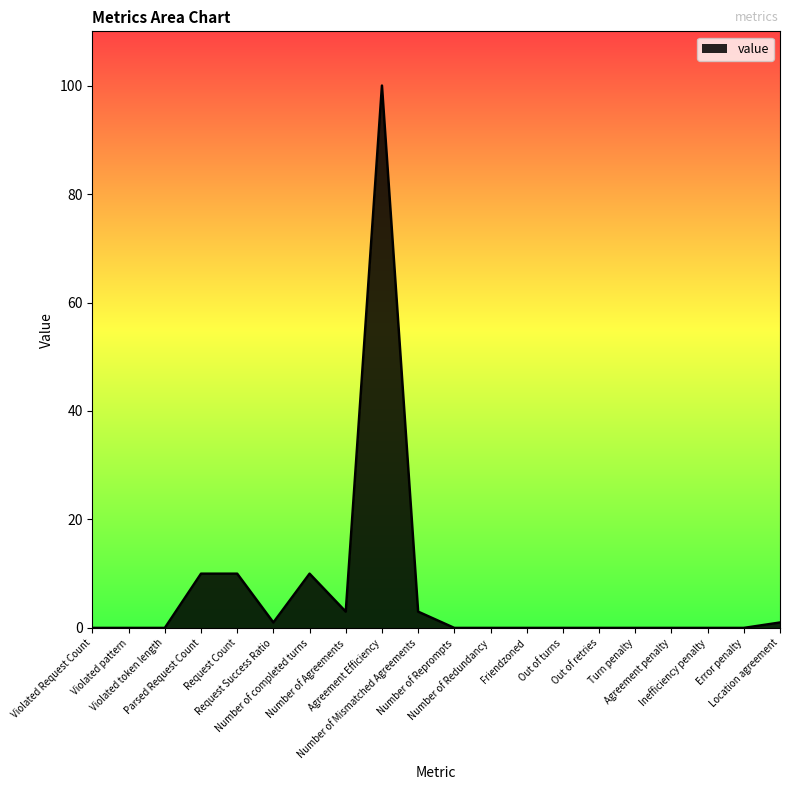

Reading left to right, what are all the values shown in this chart?

0	0	0	10	10	1	10	3	100	3	0	0	0	0	0	0	0	0	0	1